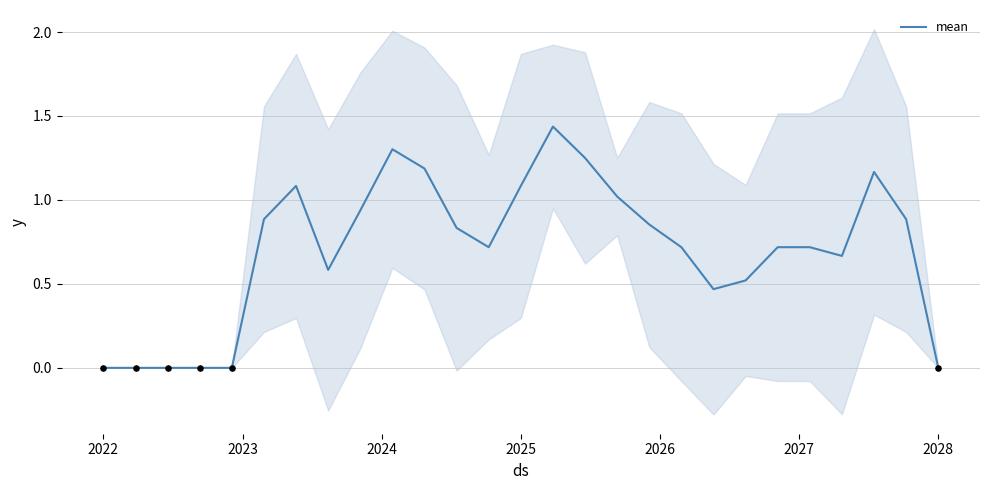

True or false: mean has a value of 0.3 at 2025.

False